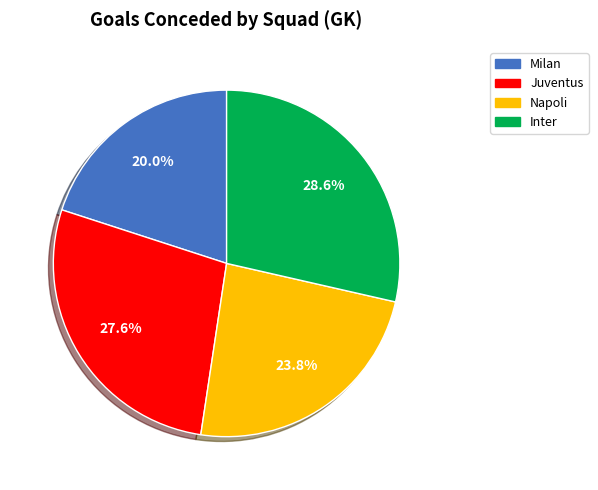

Which slice is the largest?

Inter